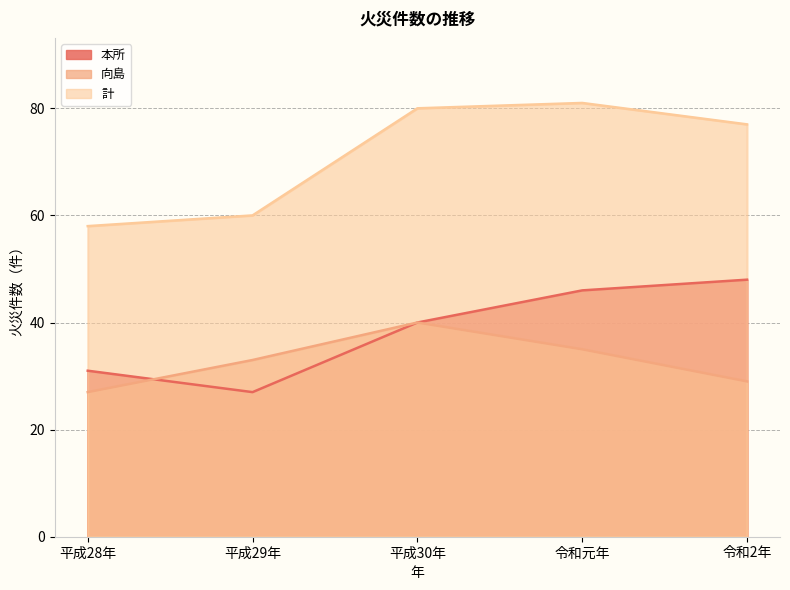

Which series has the largest total across all categories?

計